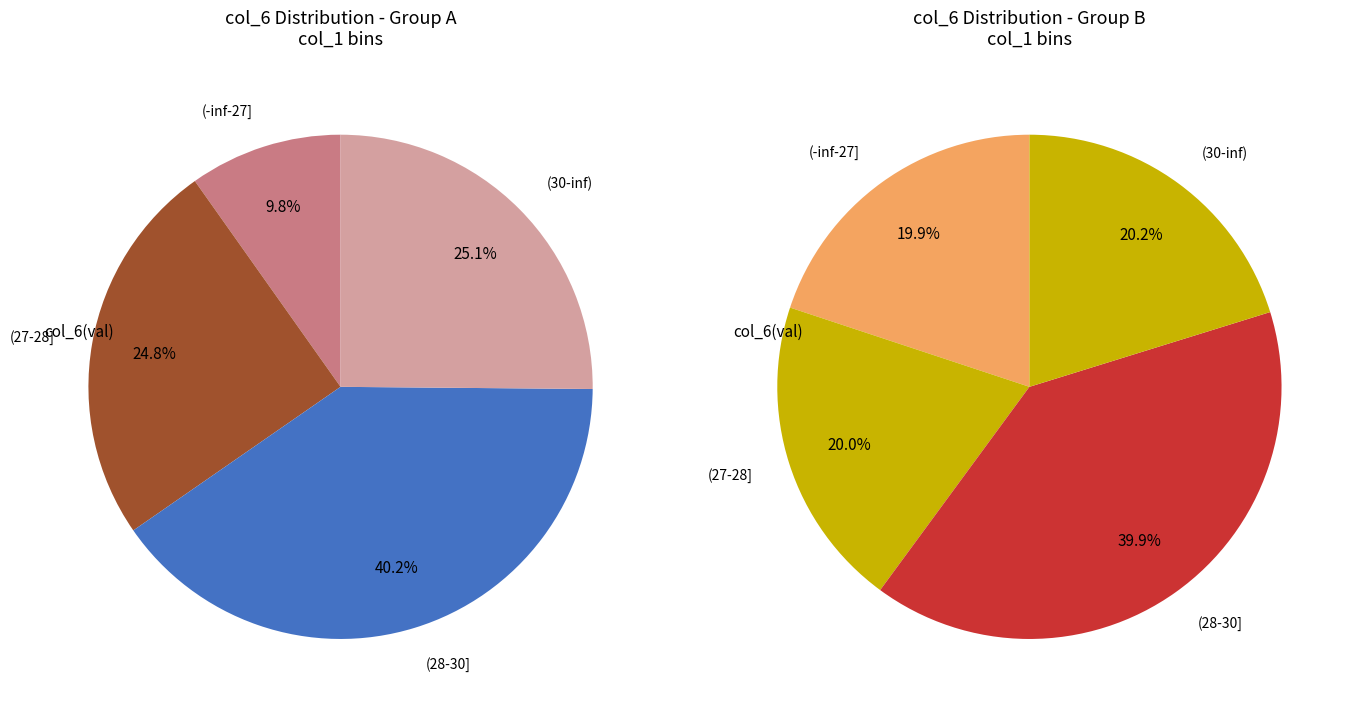

Between 24 and 28, which is larger?

28